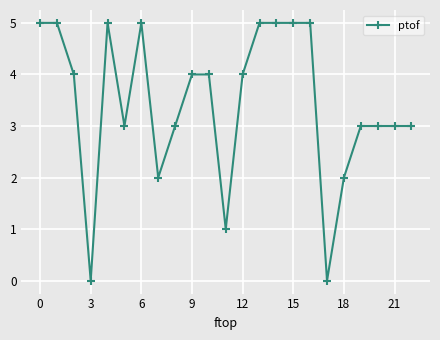

What is the value of the 10th point from the left?

4